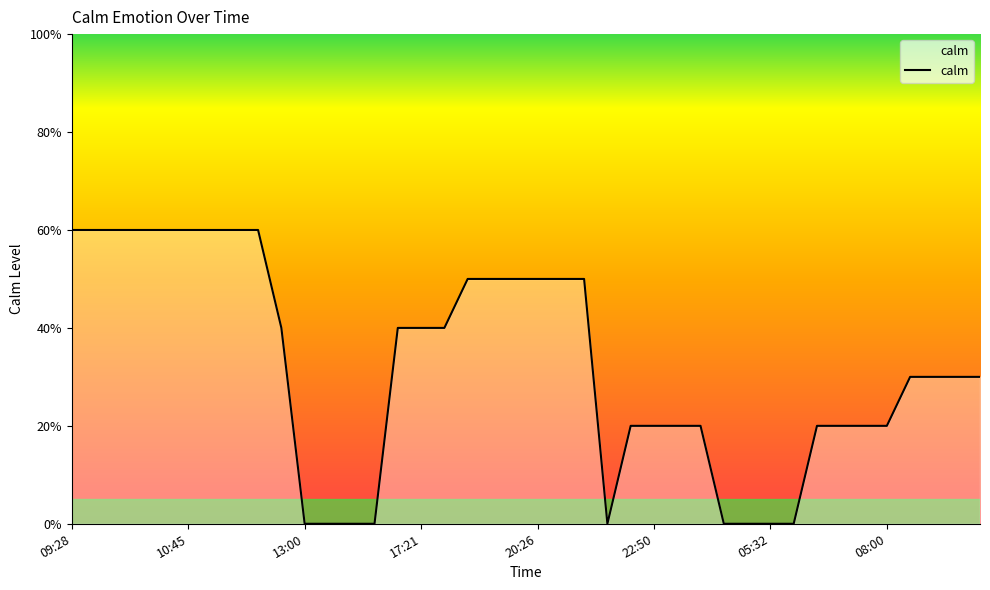

How many interior local valleys (lower than both neighbors) does the data have?

1